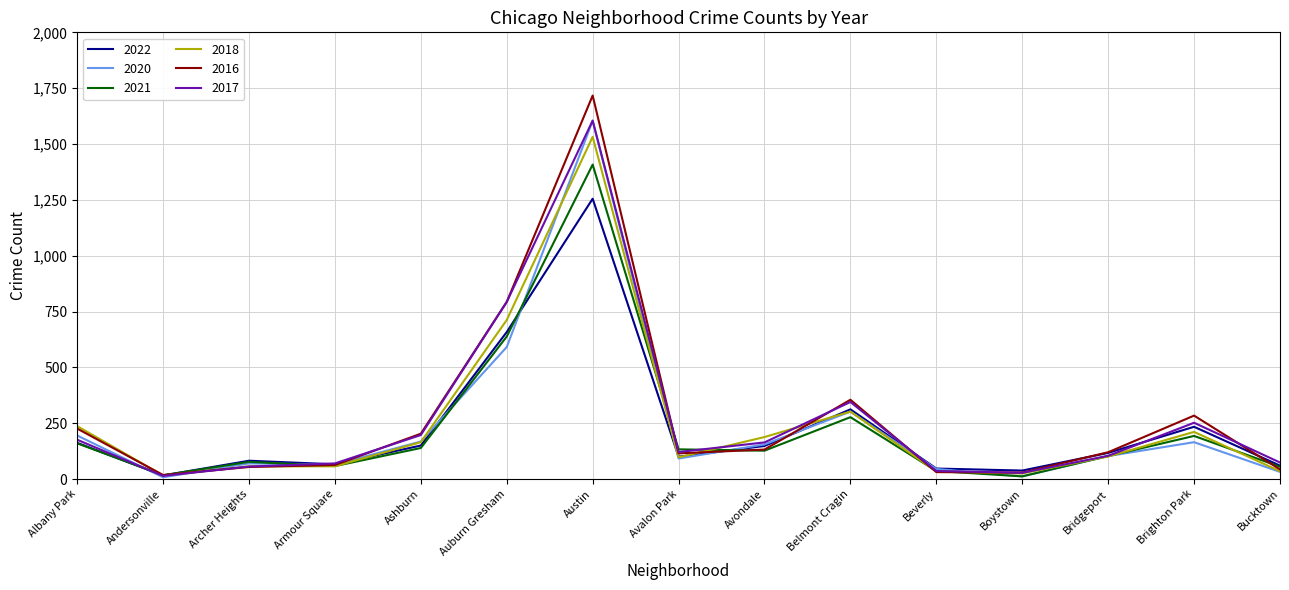

Which series changed the most between Austin and Boystown?

2016